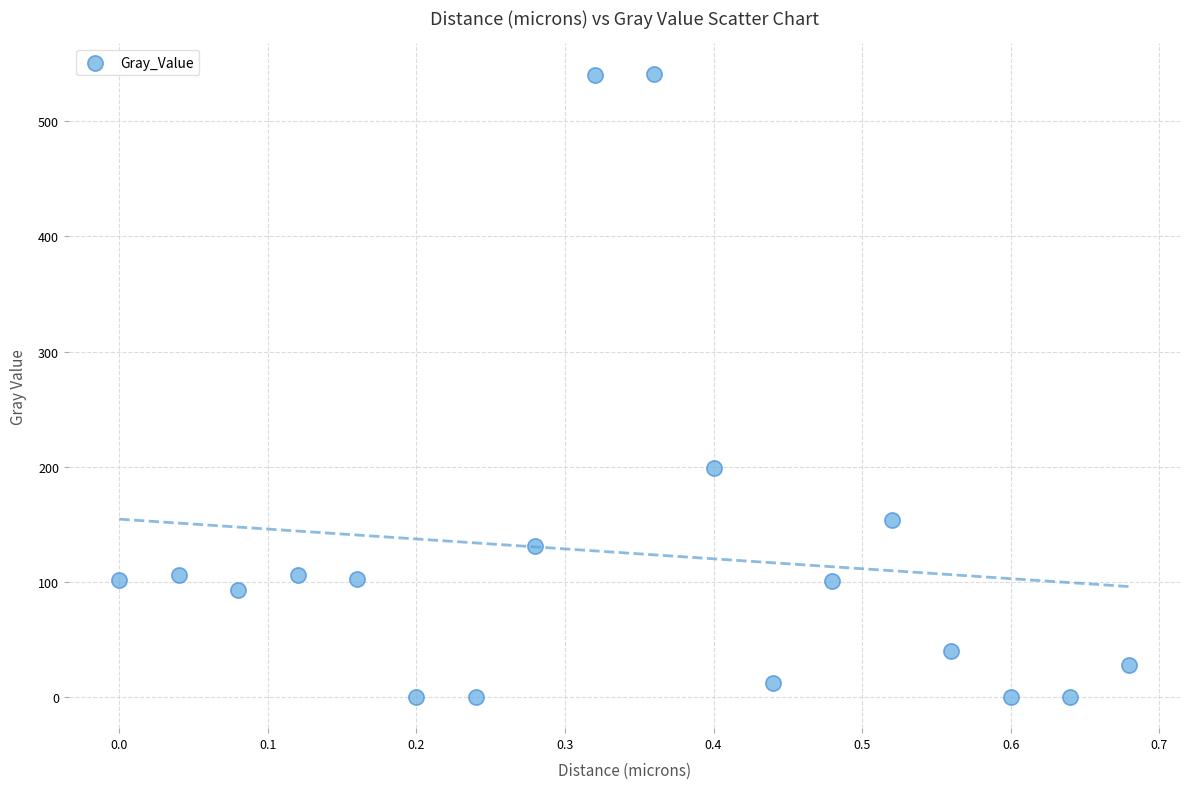

What is the range of X values (max minus min)?

0.7